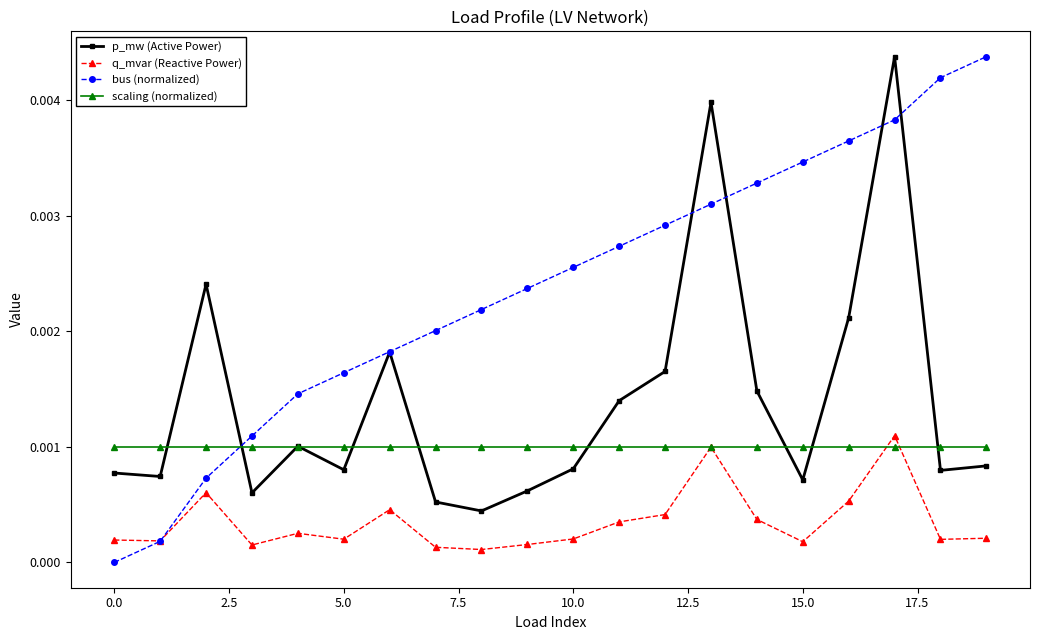

At how many categories does at least one series exceed 0?

20